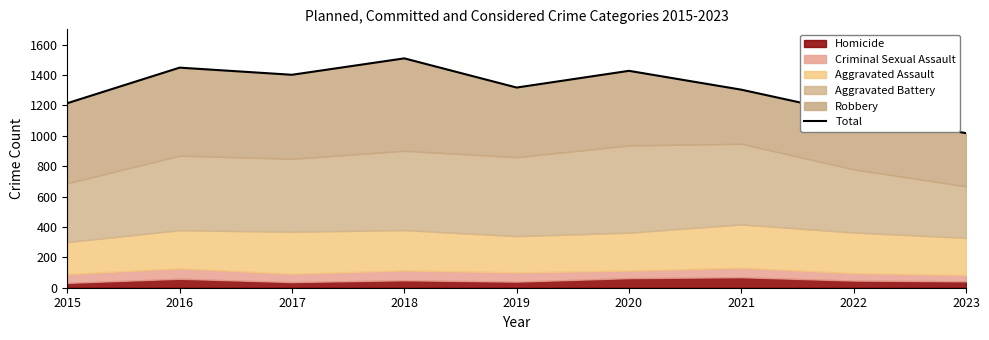

What is the ratio of the value at 2022 to the value at 2021?

0.9